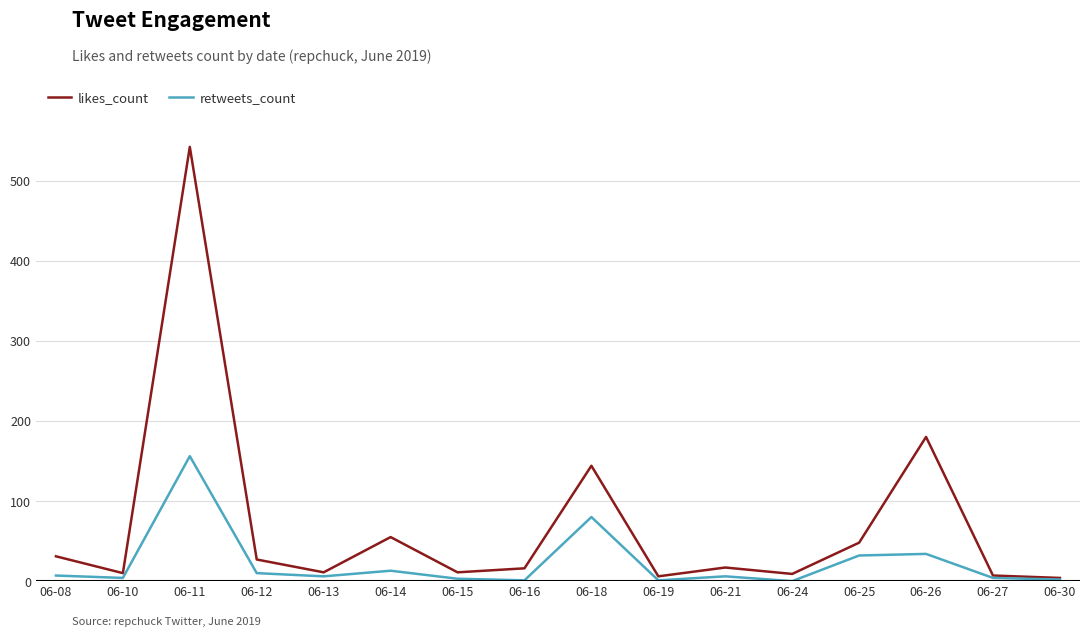

Where is the first local maximum for retweets_count?

06-11